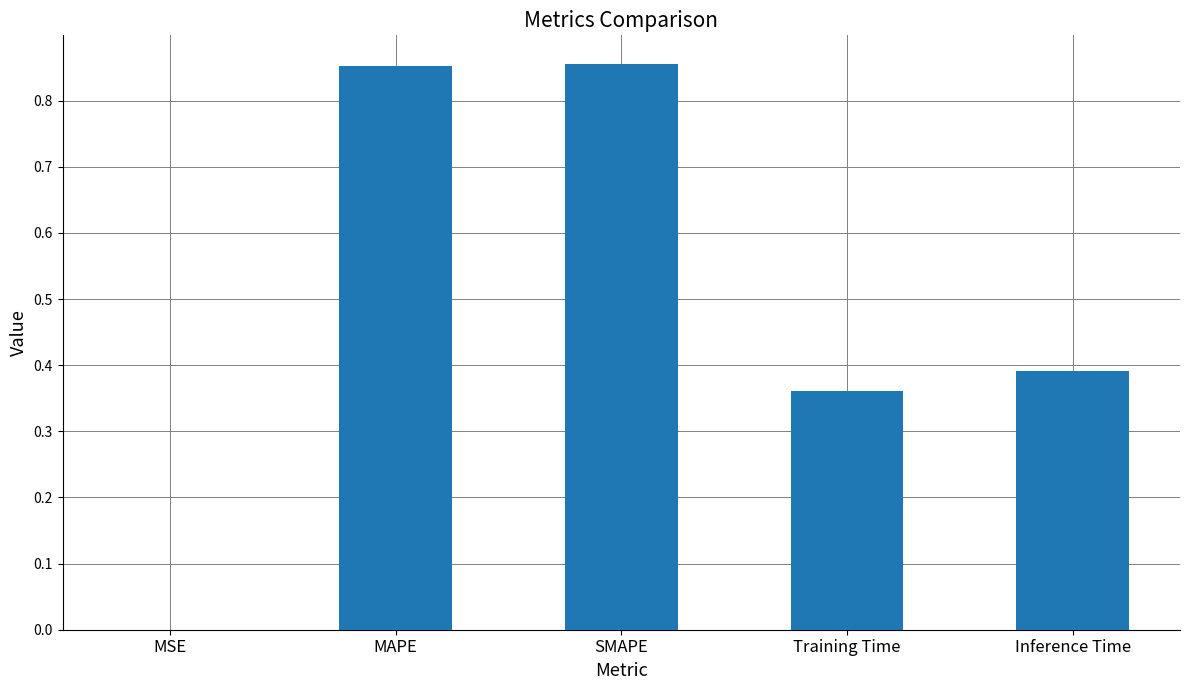

Which has a higher value, SMAPE or Inference Time?

SMAPE